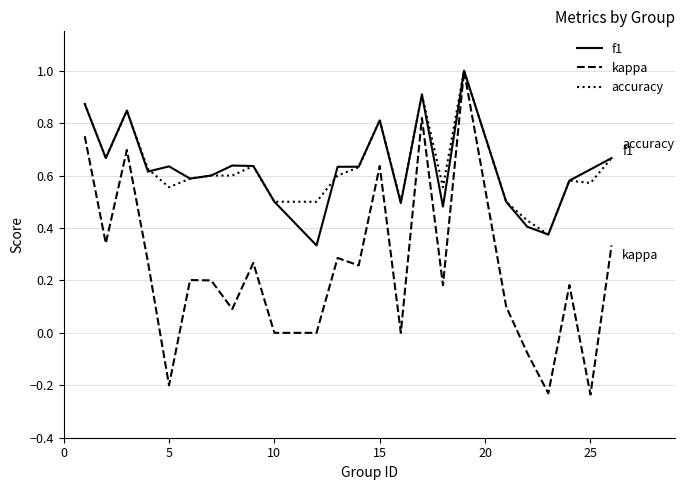

Which series has the largest range (max minus min)?

kappa